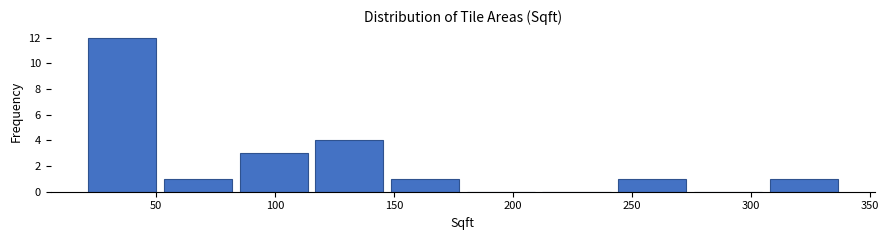

Reading left to right, transcribe this chart: for each bar, give the range it covers on the x-axis and its height. Neither the bar edges nor the heights are printed on the chart, so give them approximately, as read against the axes.

20 to 50: 12
50 to 85: 1
85 to 115: 3
115 to 145: 4
145 to 180: 1
180 to 210: 0
210 to 245: 0
245 to 275: 1
275 to 305: 0
305 to 340: 1